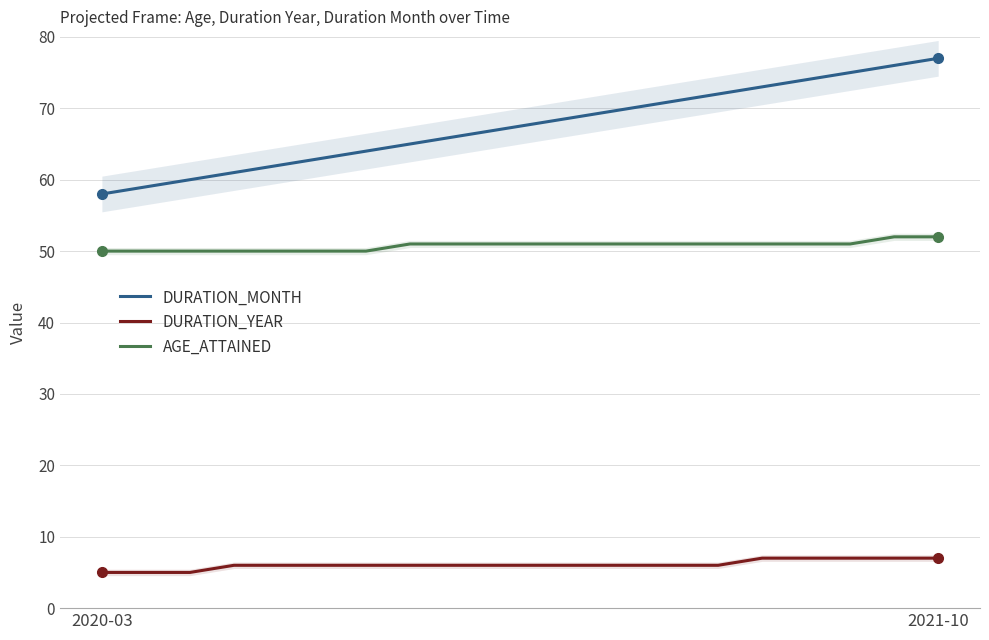

At which label is AGE_ATTAINED closest to 51?

7